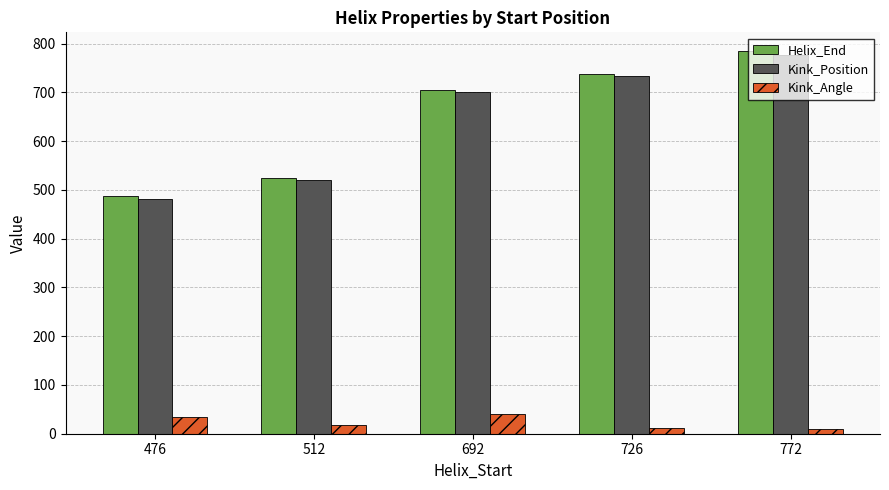

At which label is Helix_End closest to 636?

692